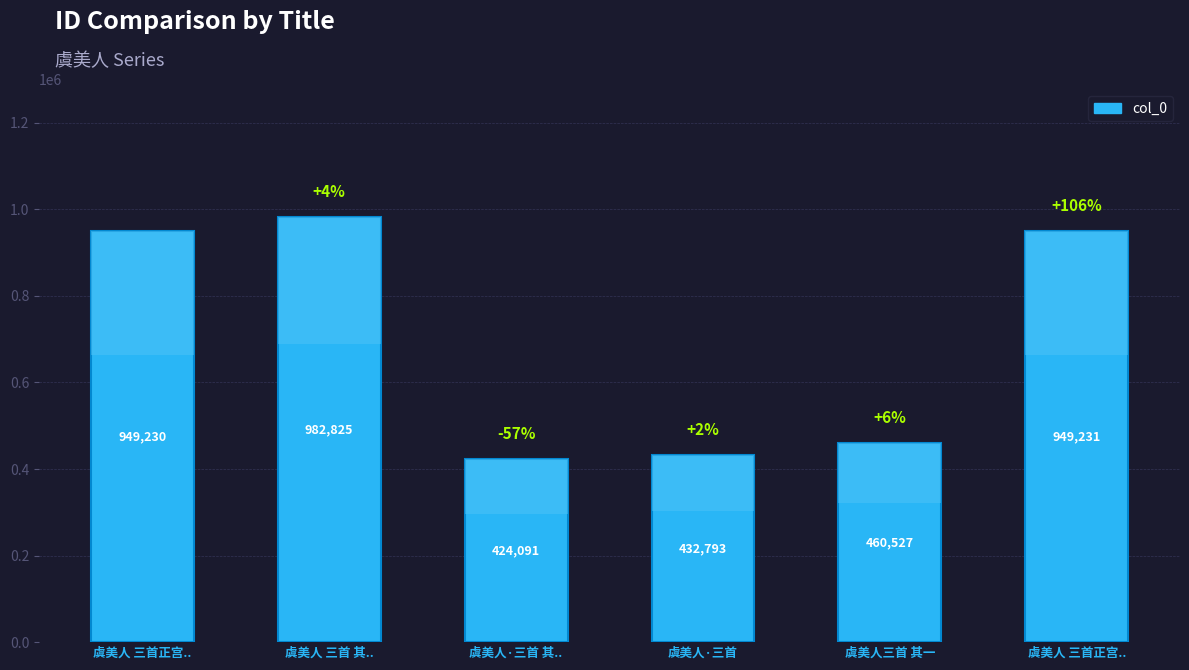

Which label corresponds to the smallest value in the chart?

虞美人·三首 其..